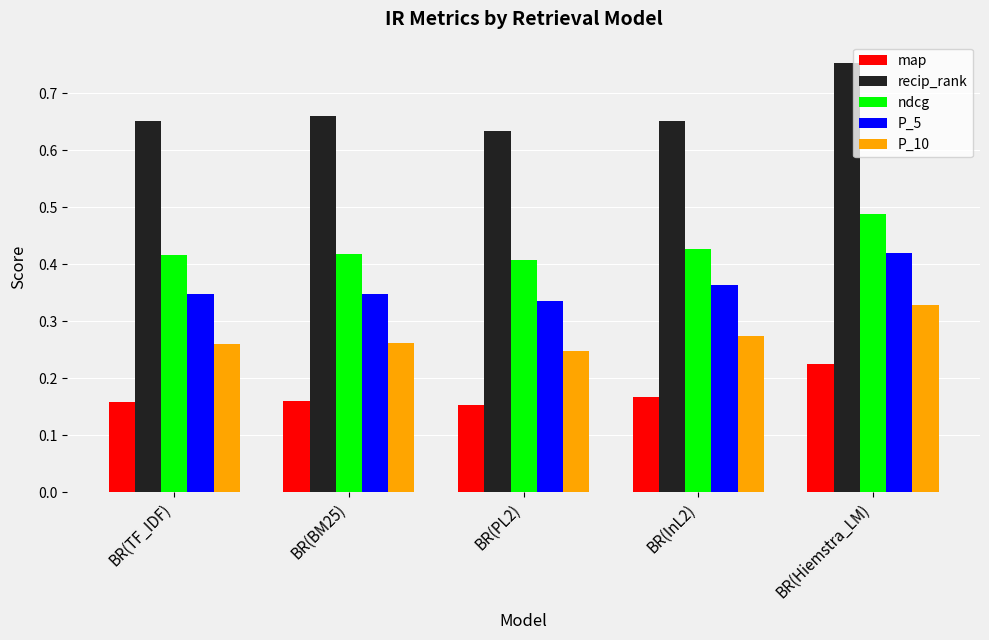

Which series has the largest total across all categories?

recip_rank